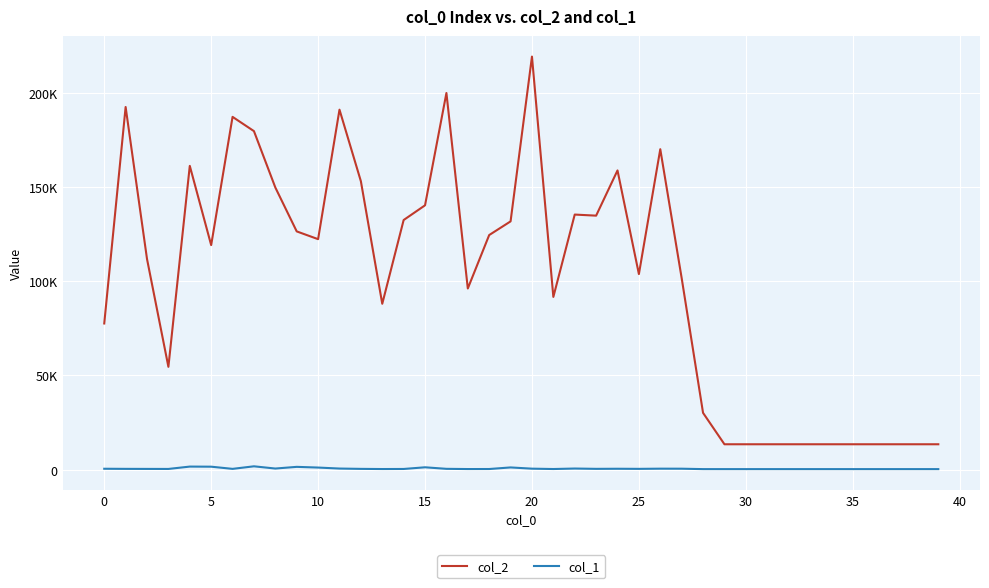

Which series has the largest range (max minus min)?

col_2